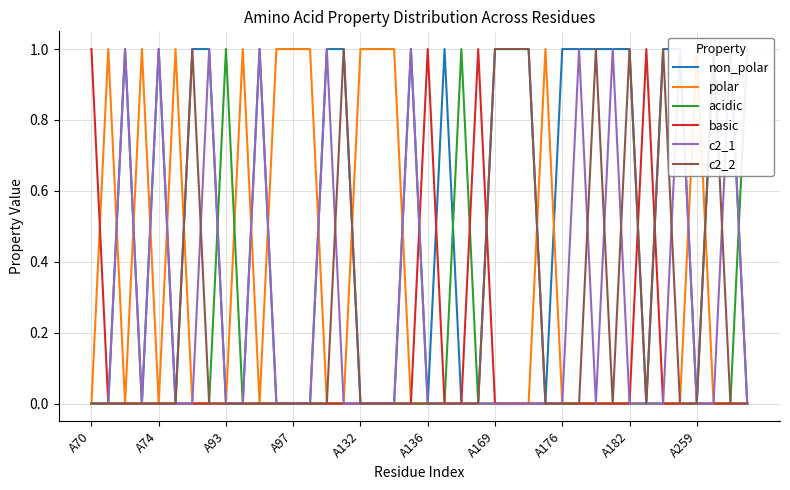

Where is c2_1 nearest to the value 0?

A70